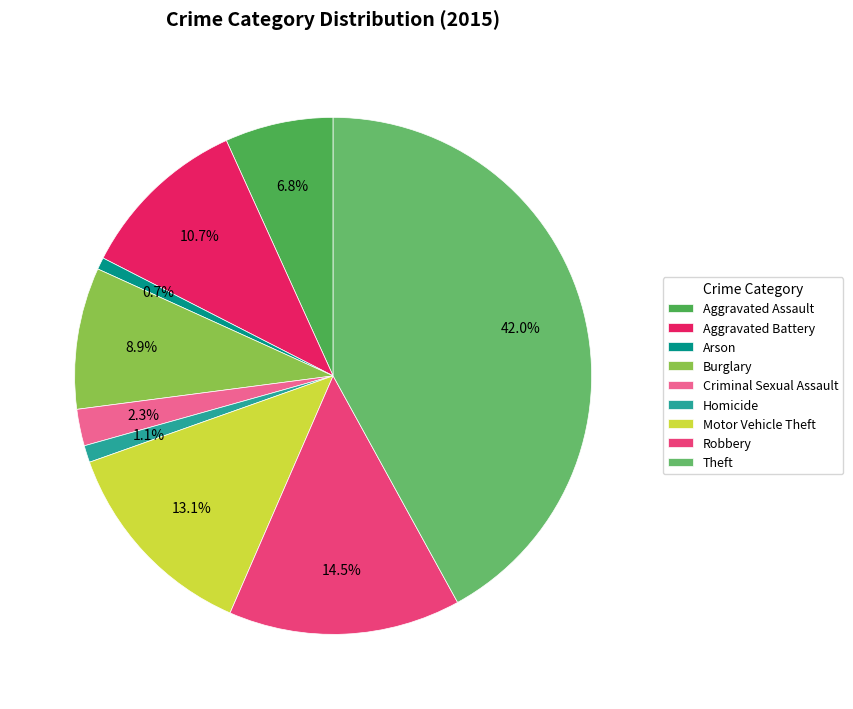

What percentage do Theft and Criminal Sexual Assault together represent?

44.3%